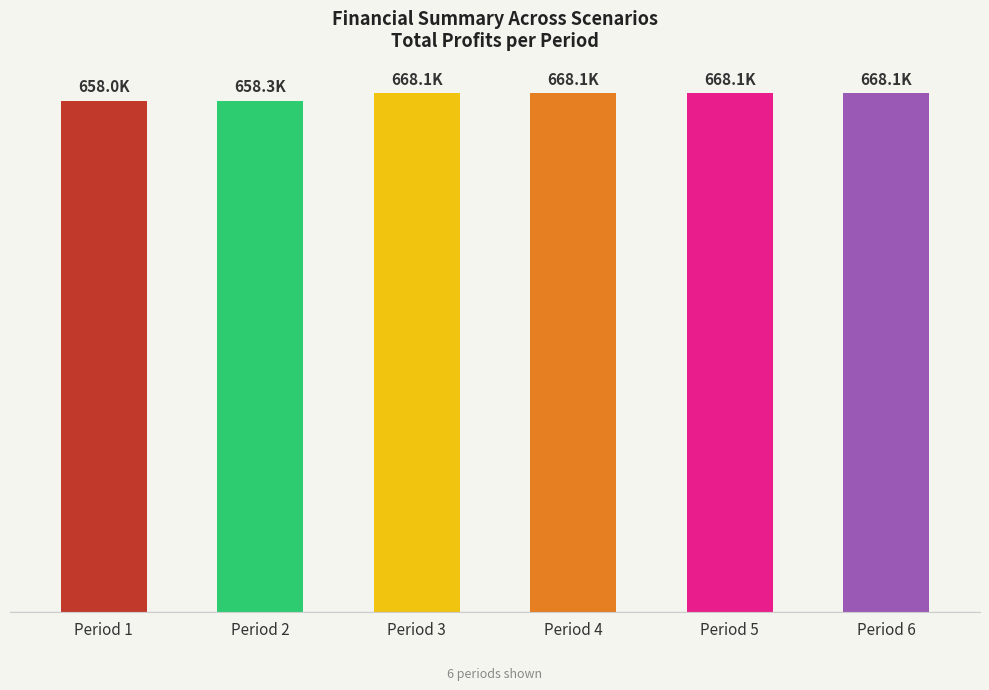

Which has a higher value, Period 6 or Period 2?

Period 6